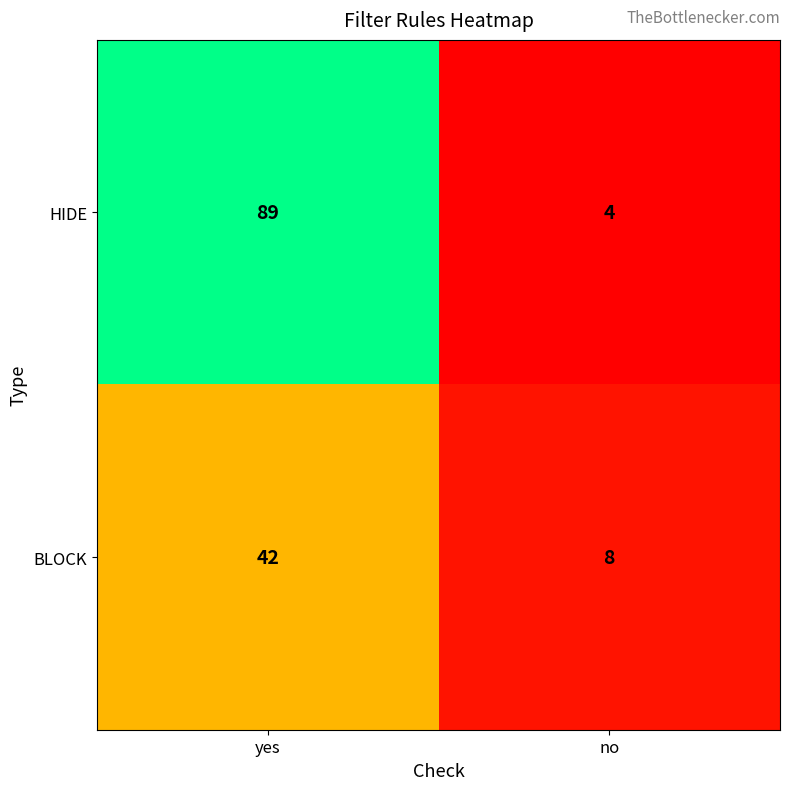

Where is HIDE nearest to the value 46?

no